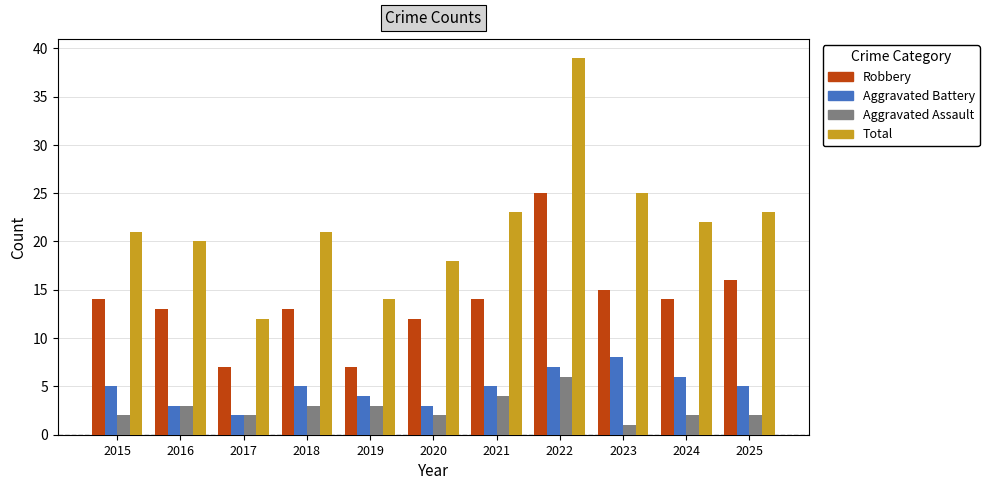

Which category has the highest value in the Aggravated Assault series?

2022